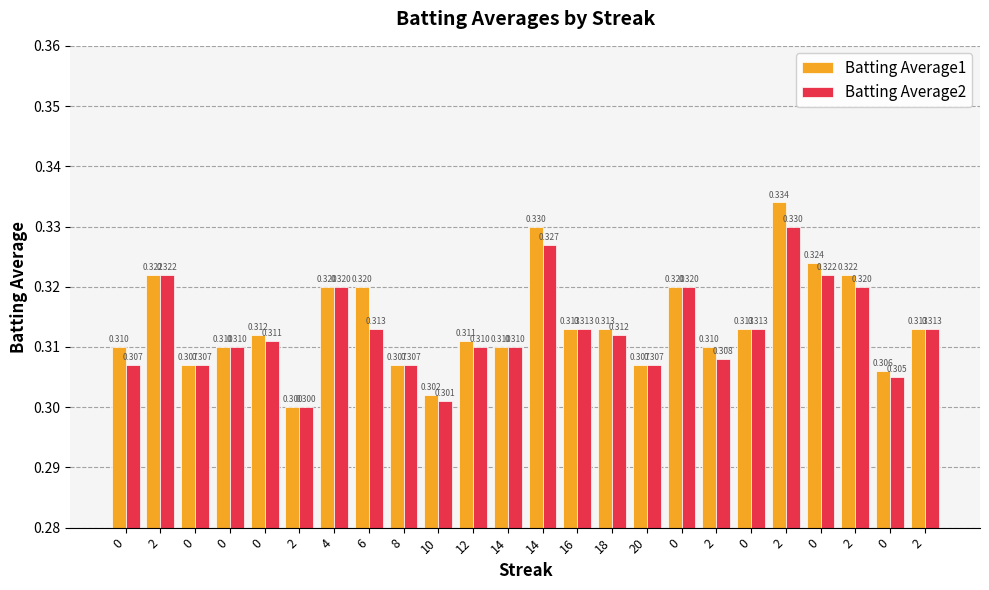

Reading right to left, extract all data points from this chart.

Batting Average1: 0.3	0.3	0.3	0.3	0.3	0.3	0.3	0.3	0.3	0.3	0.3	0.3	0.3	0.3	0.3	0.3	0.3	0.3	0.3	0.3	0.3	0.3	0.3	0.3
Batting Average2: 0.3	0.3	0.3	0.3	0.3	0.3	0.3	0.3	0.3	0.3	0.3	0.3	0.3	0.3	0.3	0.3	0.3	0.3	0.3	0.3	0.3	0.3	0.3	0.3